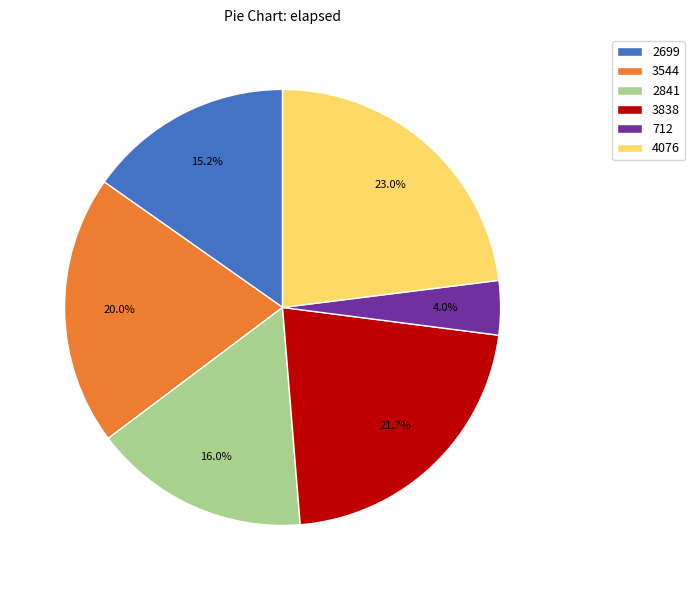

The 3544 slice represents 28% of the pie. True or false?

False